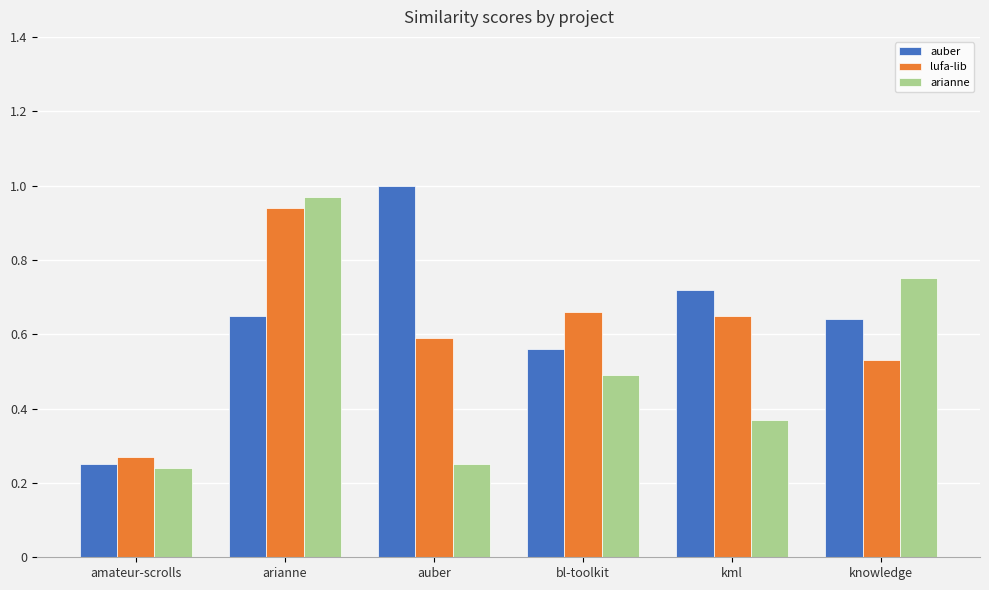

What is the total value across all series at bl-toolkit?

1.7